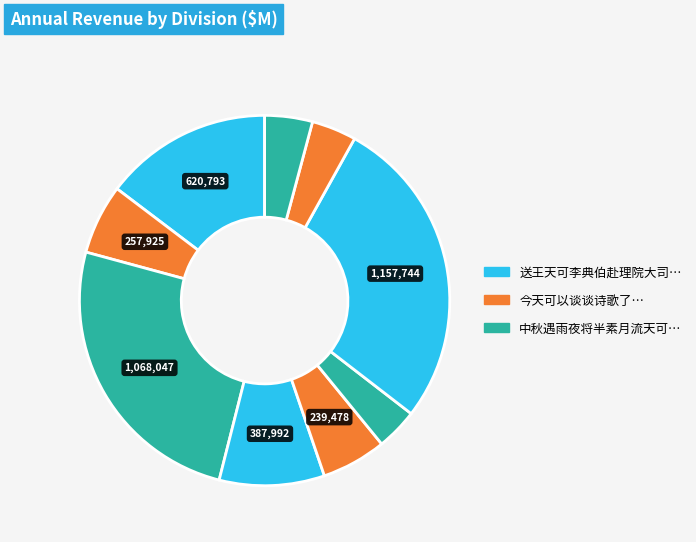

To the nearest percent, what is the average slice percentage?

11%